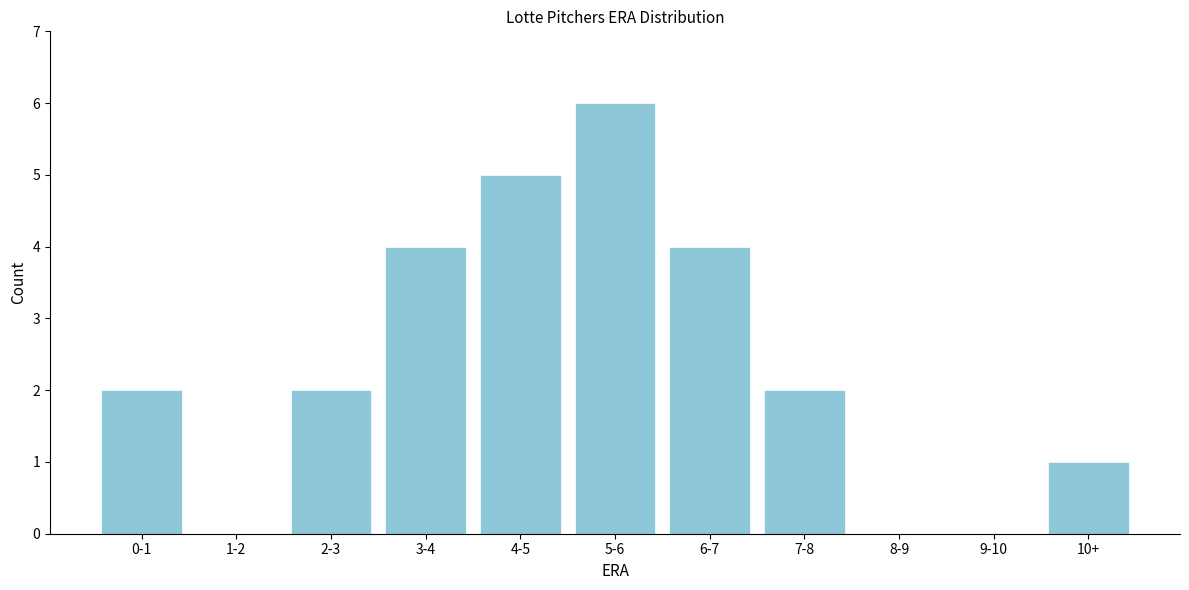

Reading left to right, extract all data points from this chart.

0-1=2	1-2=0	2-3=2	3-4=4	4-5=5	5-6=6	6-7=4	7-8=2	8-9=0	9-10=0	10+=1